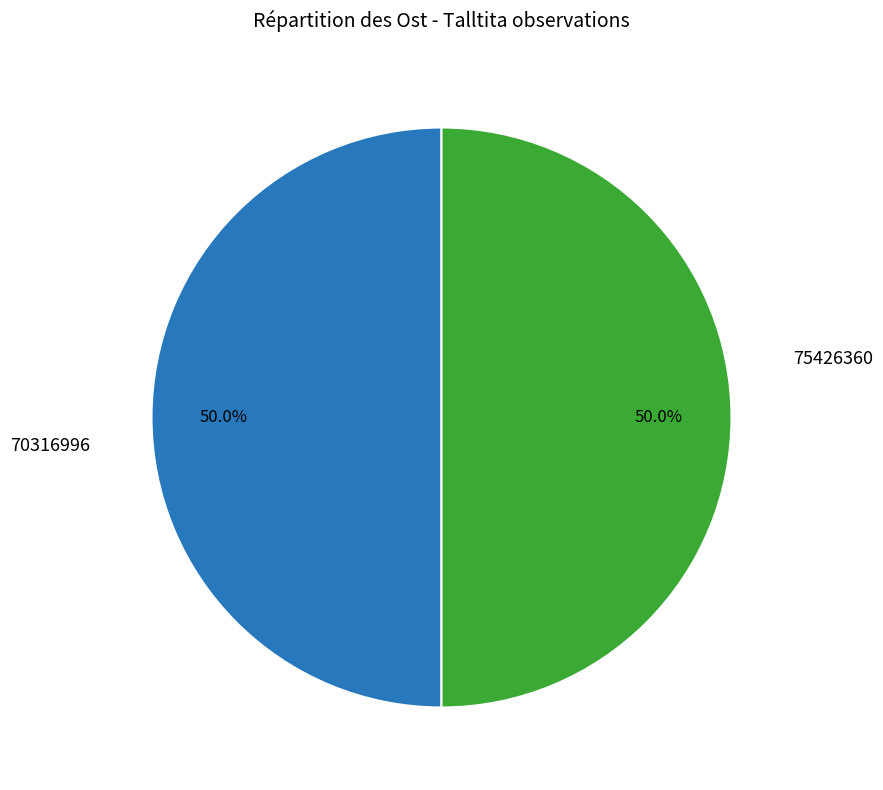

How many slices are in this pie chart?

2